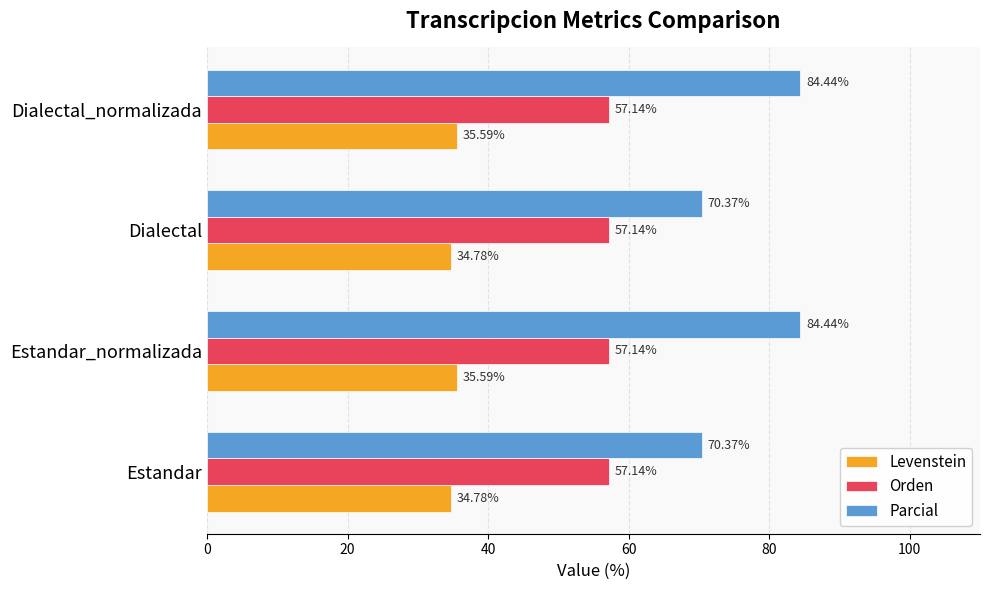

Between Dialectal and Dialectal_normalizada, which series saw the biggest shift?

Parcial